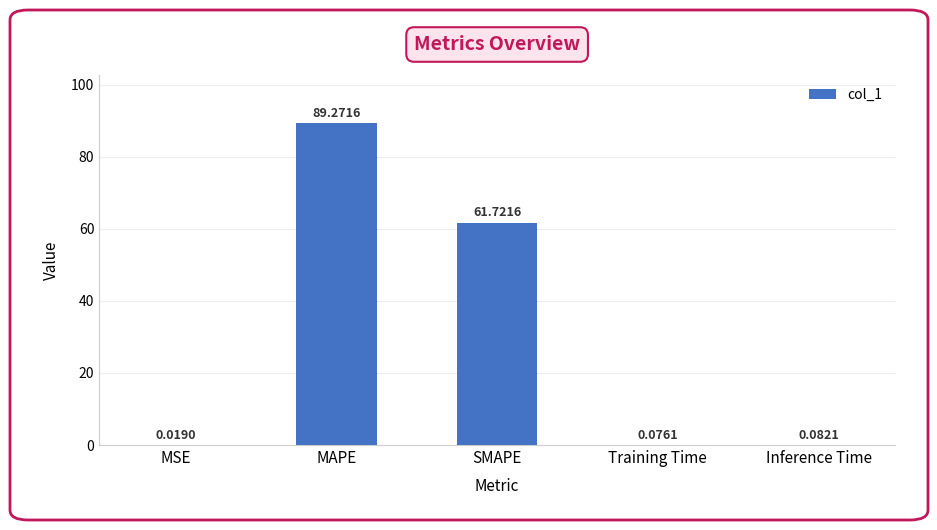

Where is the data nearest to the value 44?

SMAPE